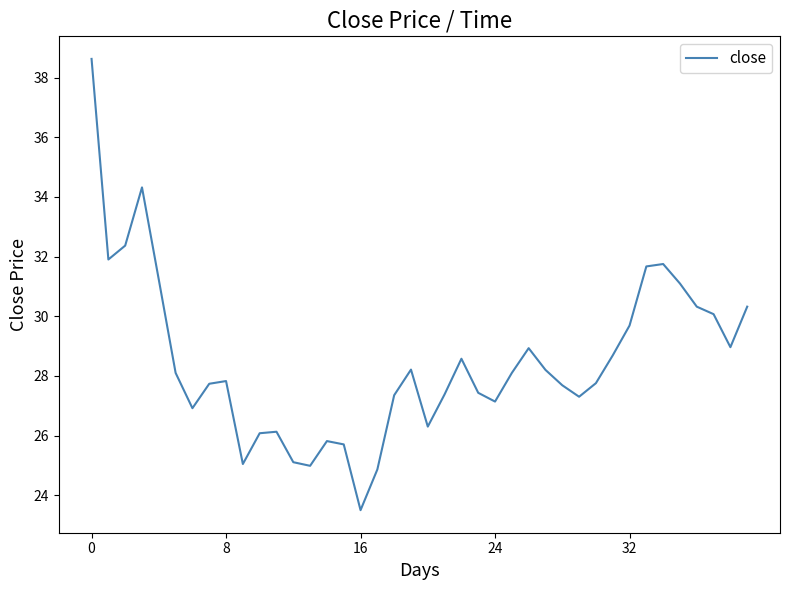

What is the average value?

28.5